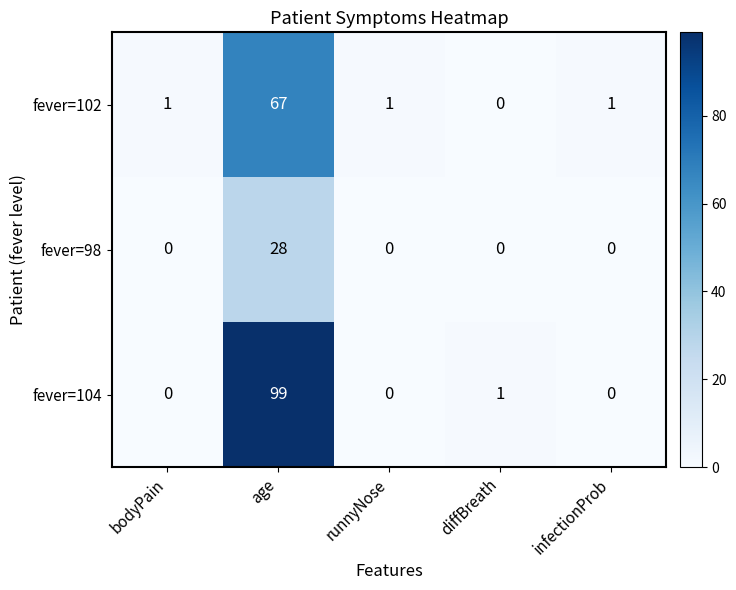

What is the spread (max minus min) of values at diffBreath?

1